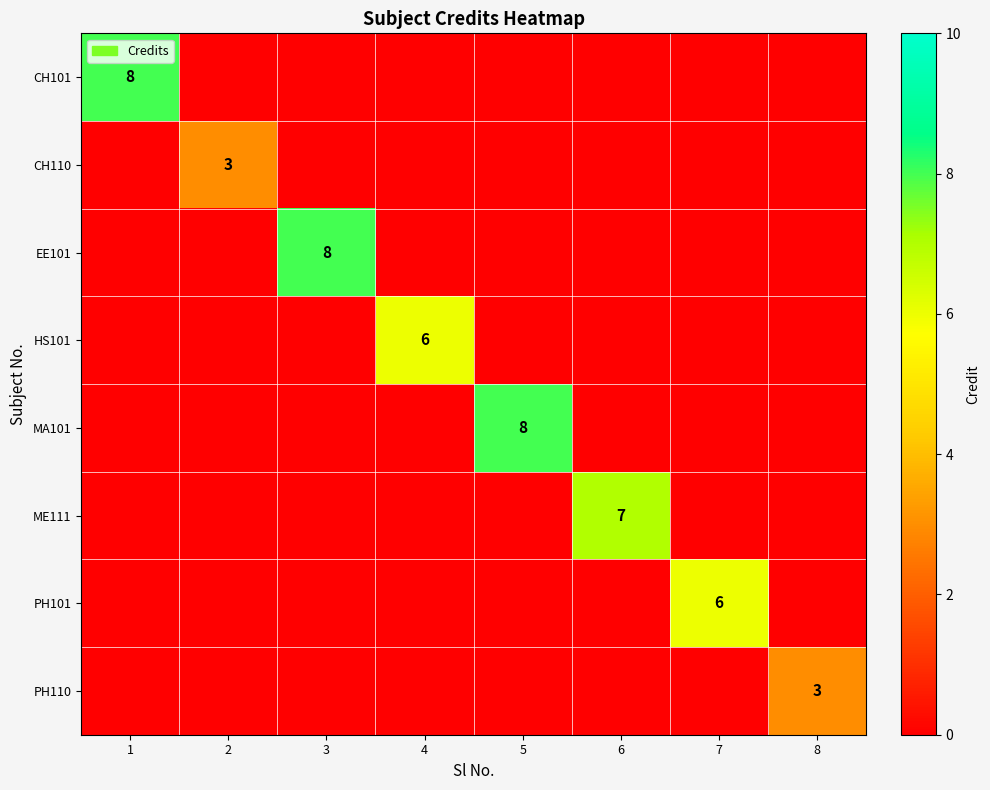

What is the maximum value for PH101?

6